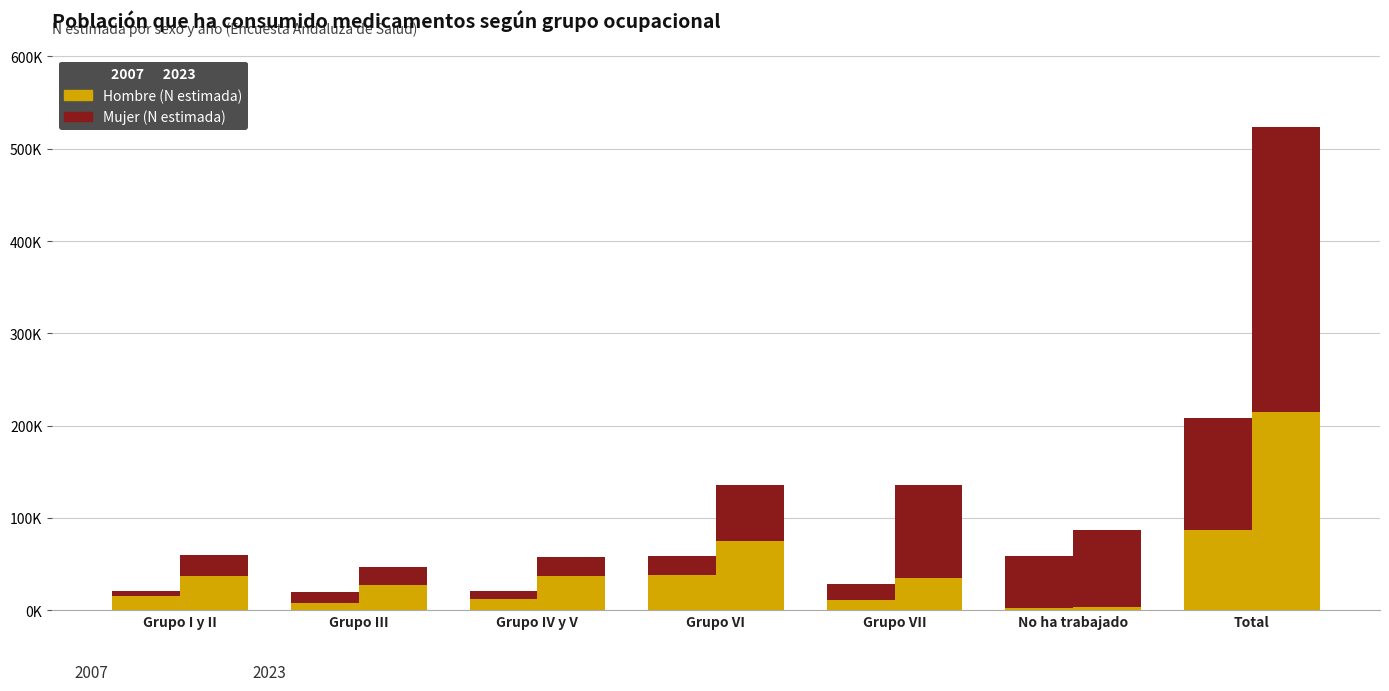

The value of Hombre 2007 at Grupo VII is 19603. True or false?

False